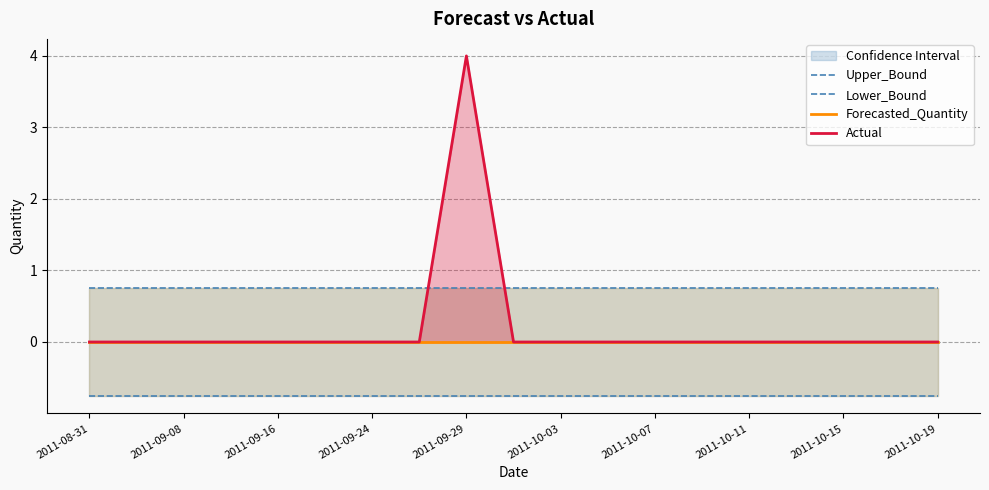

Reading left to right, extract all data points from this chart.

Upper_Bound: 0.8	0.8	0.8	0.8	0.8	0.8	0.8	0.8	0.8	0.8	0.8	0.8	0.8	0.8	0.8	0.8	0.8	0.8	0.8
Lower_Bound: -0.8	-0.8	-0.8	-0.8	-0.8	-0.8	-0.8	-0.8	-0.8	-0.8	-0.8	-0.8	-0.8	-0.8	-0.8	-0.8	-0.8	-0.8	-0.8
Forecasted_Quantity: 0.0	0.0	0.0	0.0	0.0	0.0	0.0	0.0	0.0	0.0	0.0	0.0	0.0	0.0	0.0	0.0	0.0	0.0	0.0
Actual: 0.0	0.0	0.0	0.0	0.0	0.0	0.0	0.0	4.0	0.0	0.0	0.0	0.0	0.0	0.0	0.0	0.0	0.0	0.0